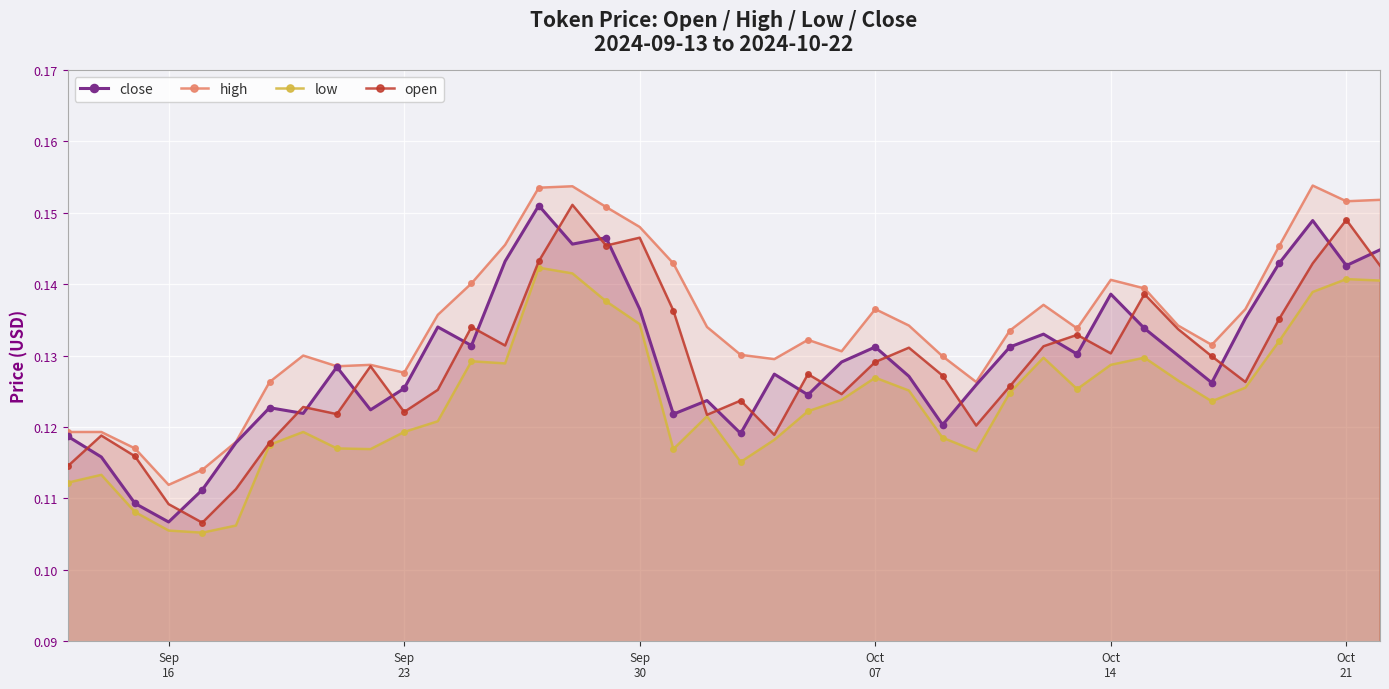

True or false: open has more than 2 interior local peaks.

True